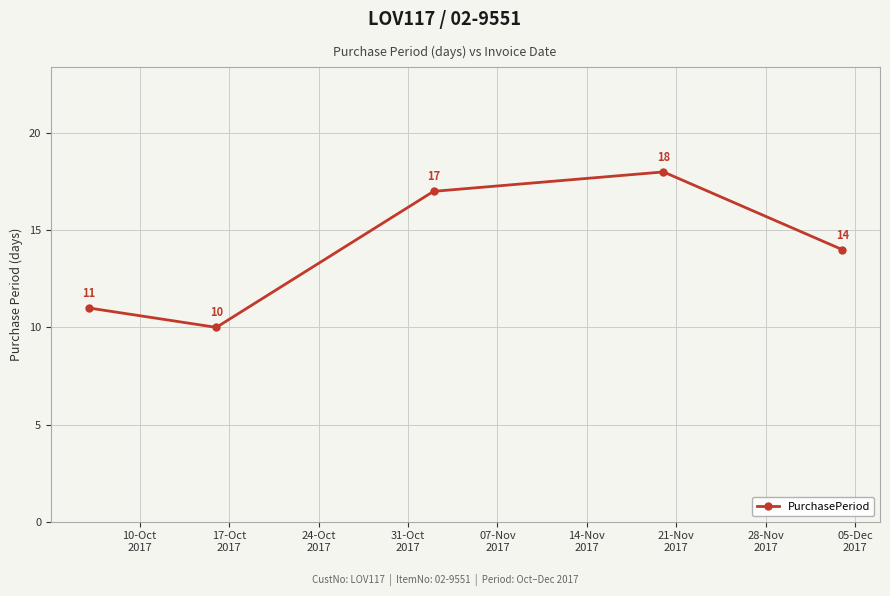

How many points are lower than both their immediate neighbors (excluding endpoints)?

1